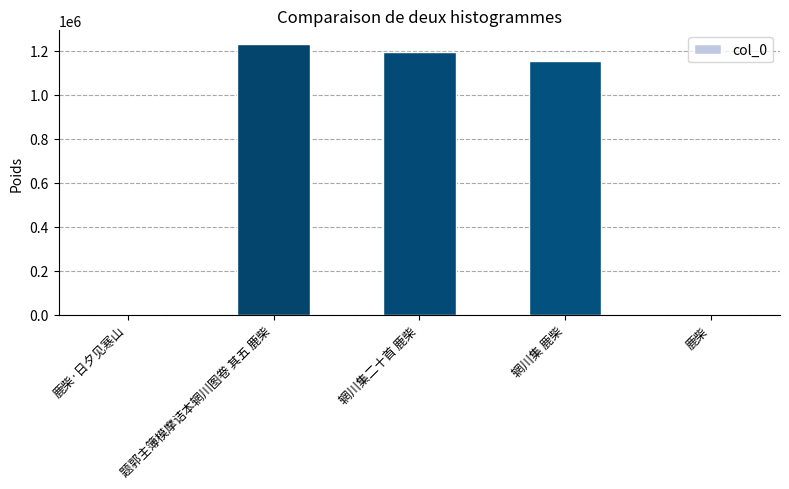

Which label corresponds to the largest value in the chart?

题郭主簿模摩诘本辋川图卷 其五 鹿柴